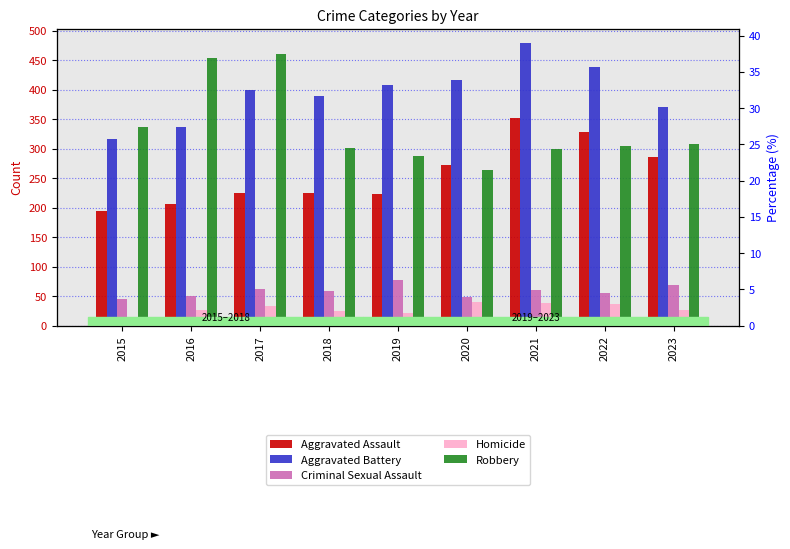

Reading left to right, list all the values displayed in this chart.

Aggravated Assault: 194	206	225	225	223	273	352	328	285
Aggravated Battery: 316	336	400	389	407	416	479	439	371
Criminal Sexual Assault: 46	50	62	59	77	48	60	56	69
Homicide: 15	26	33	25	22	41	38	36	26
Robbery: 337	454	460	301	287	263	300	304	308